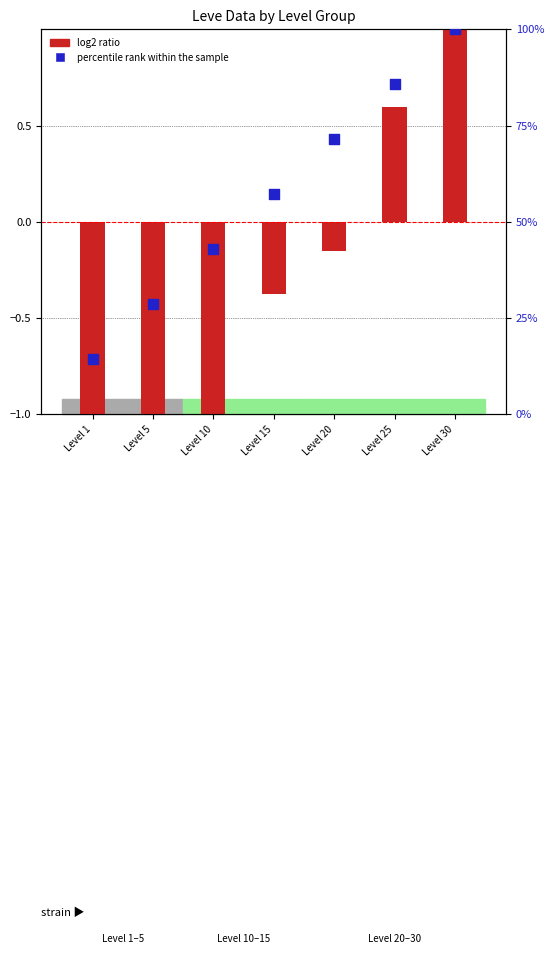

Which series has the largest total across all categories?

percentile rank within the sample